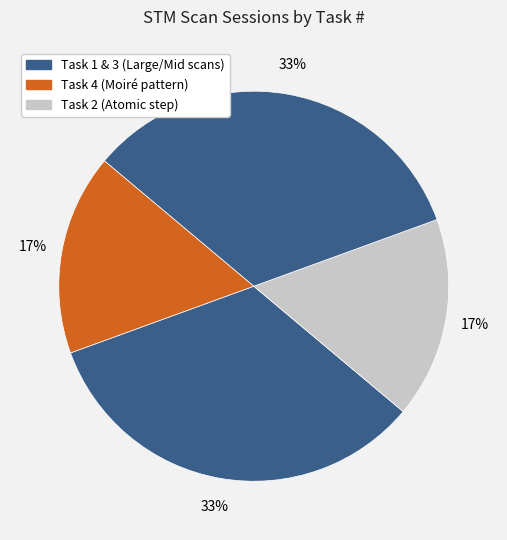

Does any single category account for the majority?

No